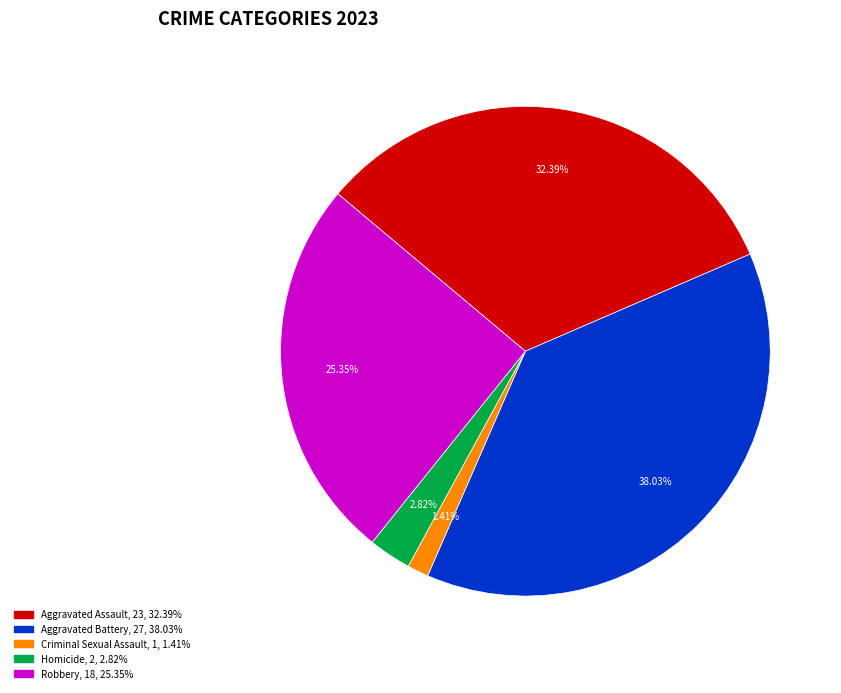

Rank the categories by value from highest to lowest.

Aggravated Battery, Aggravated Assault, Robbery, Homicide, Criminal Sexual Assault